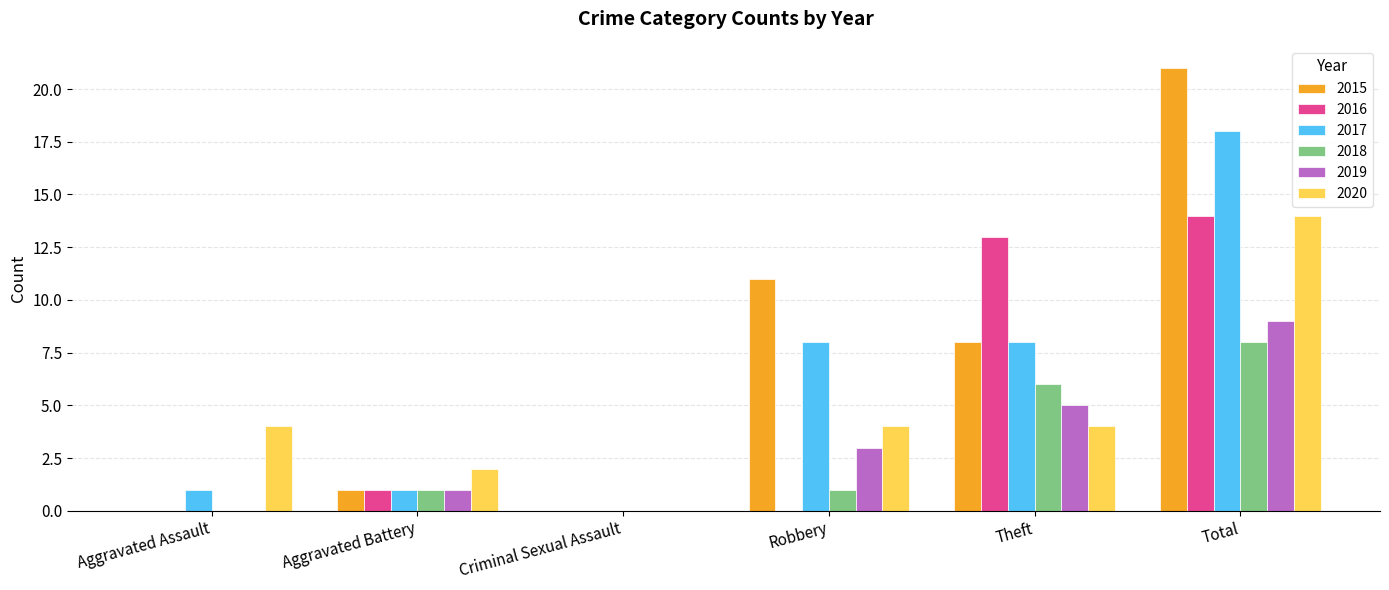

What is the maximum value shown in the chart?

21